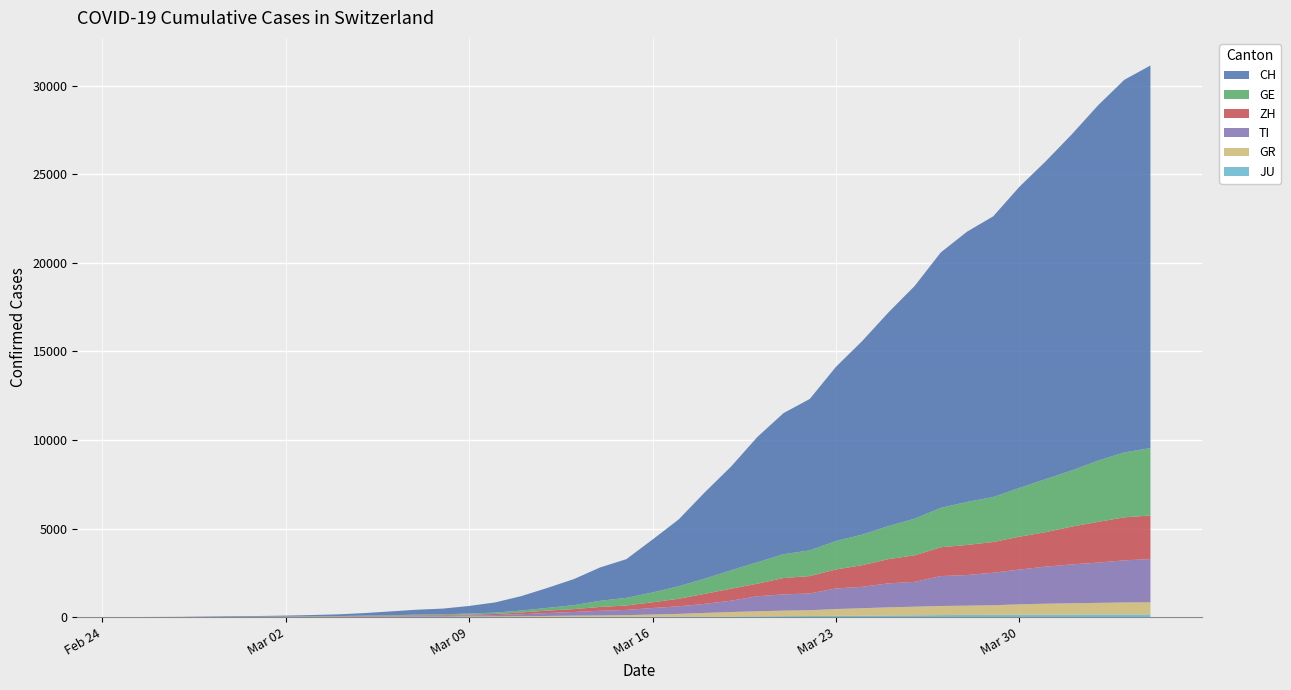

Reading left to right, what are all the values shown in this chart?

CH: 0=0	1=4	2=8	3=20	4=30	5=36	6=50	7=70	8=97	9=141	10=216	11=278	12=325	13=426	14=577	15=817	16=1132	17=1472	18=1883	19=2183	20=2989	21=3774	22=4879	23=5861	24=7075	25=7967	26=8551	27=9835	28=10930	29=12061	30=13138	31=14426	32=15259	33=15851	34=17005	35=17942	36=18979	37=20062	38=21035	39=21605
GE: 0=0	1=1	2=1	3=5	4=9	5=10	6=11	7=14	8=15	9=18	10=27	11=40	12=42	13=57	14=77	15=111	16=152	17=224	18=347	19=431	20=552	21=706	22=859	23=1038	24=1208	25=1346	26=1449	27=1607	28=1725	29=1866	30=2066	31=2224	32=2428	33=2538	34=2753	35=2994	36=3171	37=3458	38=3667	39=3805
ZH: 0=0	1=0	2=2	3=2	4=6	5=7	6=10	7=13	8=15	9=23	10=29	11=34	12=40	13=49	14=62	15=101	16=140	17=163	18=218	19=250	20=326	21=429	22=568	23=679	24=711	25=925	26=984	27=1073	28=1221	29=1368	30=1500	31=1627	32=1701	33=1733	34=1859	35=1947	36=2136	37=2300	38=2428	39=2461
TI: 0=0	1=1	2=1	3=1	4=2	5=2	6=4	7=8	8=13	9=25	10=28	11=41	12=49	13=61	14=75	15=108	16=163	17=206	18=265	19=293	20=368	21=426	22=511	23=638	24=849	25=916	26=945	27=1162	28=1209	29=1354	30=1401	31=1688	32=1727	33=1837	34=1962	35=2091	36=2195	37=2271	38=2377	39=2442
GR: 0=0	1=2	2=2	3=6	4=6	5=6	6=9	7=10	8=13	9=15	10=16	11=18	12=19	13=28	14=32	15=44	16=53	17=65	18=73	19=93	20=118	21=152	22=204	23=252	24=283	25=311	26=327	27=386	28=419	29=458	30=487	31=513	32=527	33=542	34=591	35=617	36=635	37=655	38=678	39=680
JU: 0=0	1=0	2=1	3=1	4=1	5=1	6=1	7=2	8=2	9=4	10=4	11=5	12=5	13=7	14=7	15=7	16=12	17=17	18=18	19=19	20=25	21=29	22=32	23=36	24=44	25=54	26=61	27=69	28=82	29=92	30=100	31=114	32=119	33=127	34=128	35=140	36=145	37=149	38=149	39=154